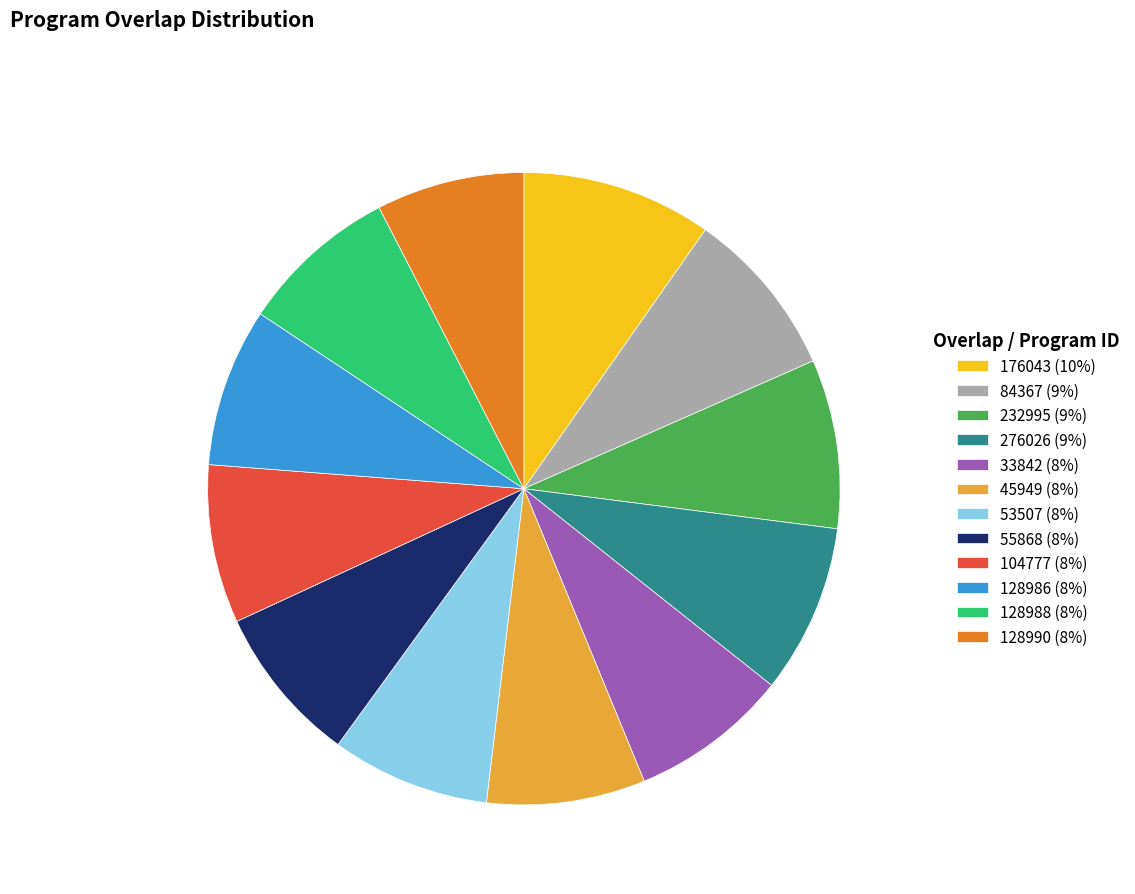

Which category has the biggest portion of the pie?

176043